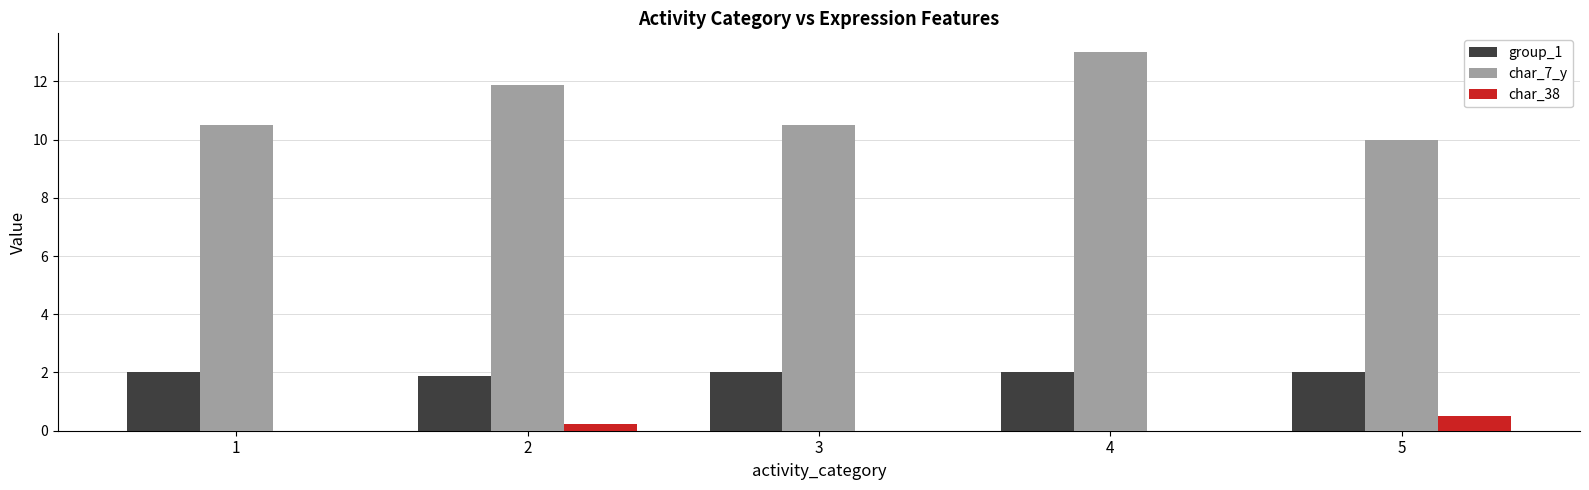

Reading left to right, transcribe all the data shown in this chart.

group_1: 1=2.0	2=1.9	3=2.0	4=2.0	5=2.0
char_7_y: 1=10.5	2=11.9	3=10.5	4=13.0	5=10.0
char_38: 1=0.0	2=0.2	3=0.0	4=0.0	5=0.5